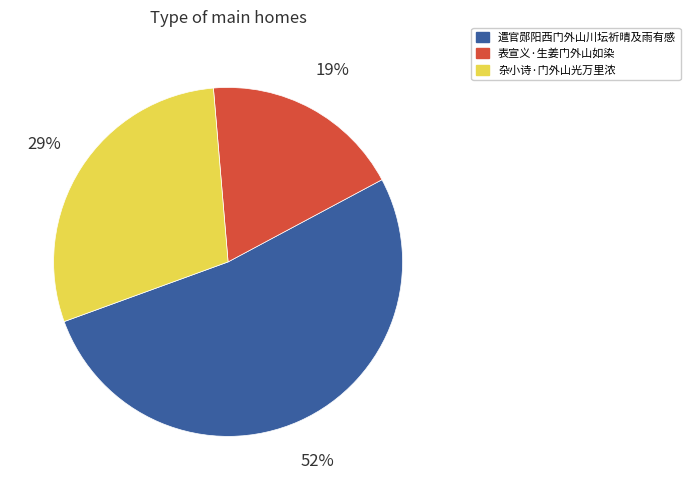

Rank the categories by value from highest to lowest.

遣官郧阳西门外山川坛祈晴及雨有感, 杂小诗·门外山光万里浓, 表宣义·生姜门外山如染